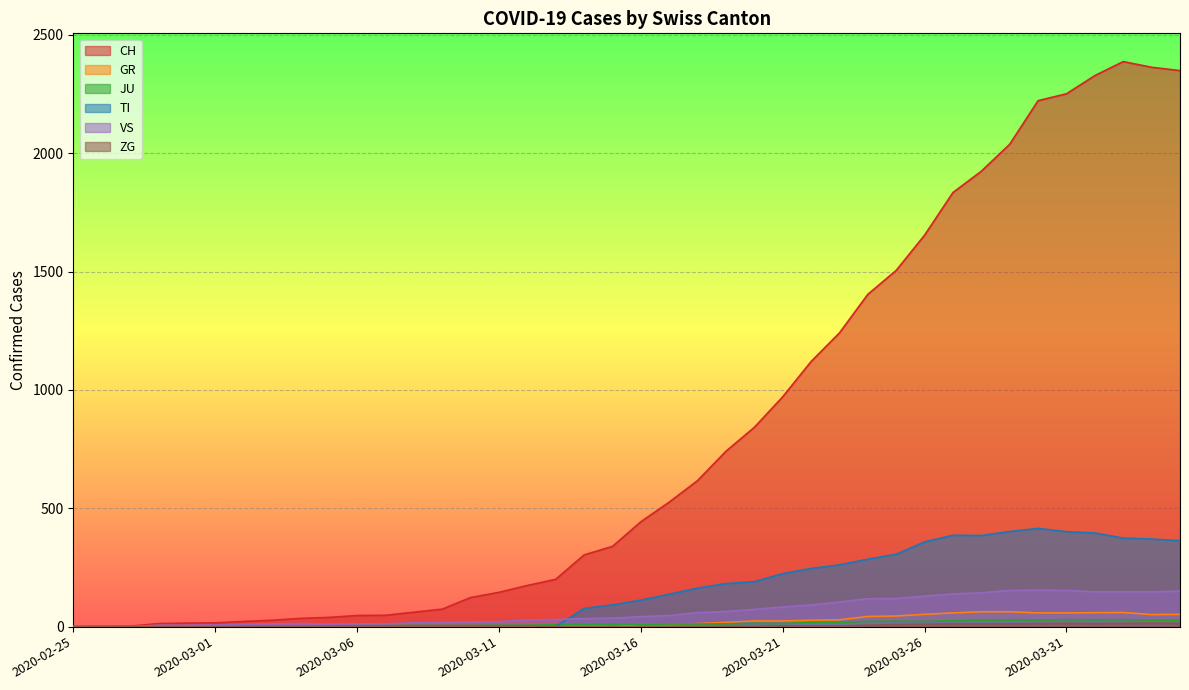

Rank the categories by ZG value from highest to lowest.

2020-04-03, 2020-03-31, 2020-04-02, 2020-04-04, 2020-03-30, 2020-04-01, 2020-03-27, 2020-03-28, 2020-03-29, 2020-03-26, 2020-03-25, 2020-03-24, 2020-03-21, 2020-03-22, 2020-03-23, 2020-03-19, 2020-03-20, 2020-02-25, 2020-02-26, 2020-02-27, 2020-02-28, 2020-02-29, 2020-03-01, 2020-03-02, 2020-03-03, 2020-03-04, 2020-03-05, 2020-03-06, 2020-03-07, 2020-03-08, 2020-03-09, 2020-03-10, 2020-03-11, 2020-03-12, 2020-03-13, 2020-03-14, 2020-03-15, 2020-03-16, 2020-03-17, 2020-03-18